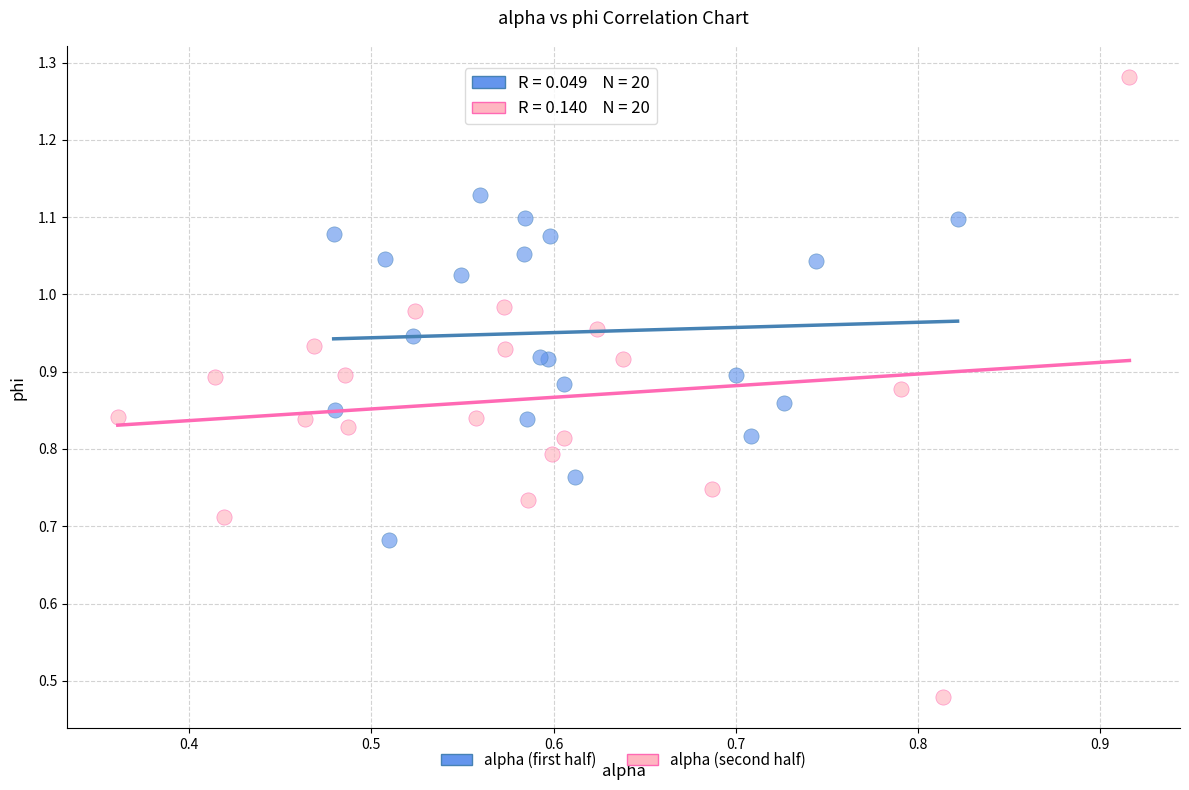

Which series contains the highest Y value?

alpha (second half)